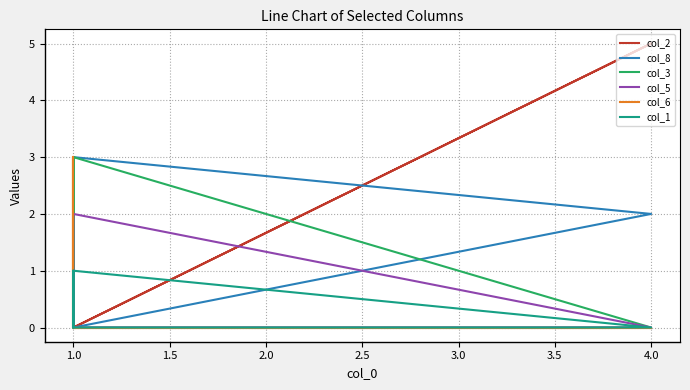

Reading left to right, what are all the values shown in this chart?

col_2: 2	0	5	0	0	0	3	1	1
col_8: 1	3	2	0	1	1	3	0	1
col_3: 3	0	0	3	0	0	0	3	1
col_5: 1	0	0	2	0	0	1	1	1
col_6: 3	0	0	0	0	0	3	1	1
col_1: 0	0	0	1	1	0	1	1	1